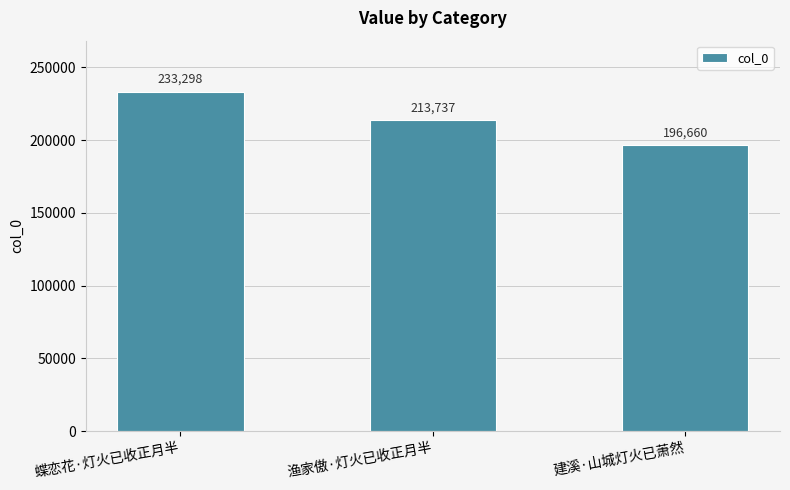

How many categories are shown in the chart?

3